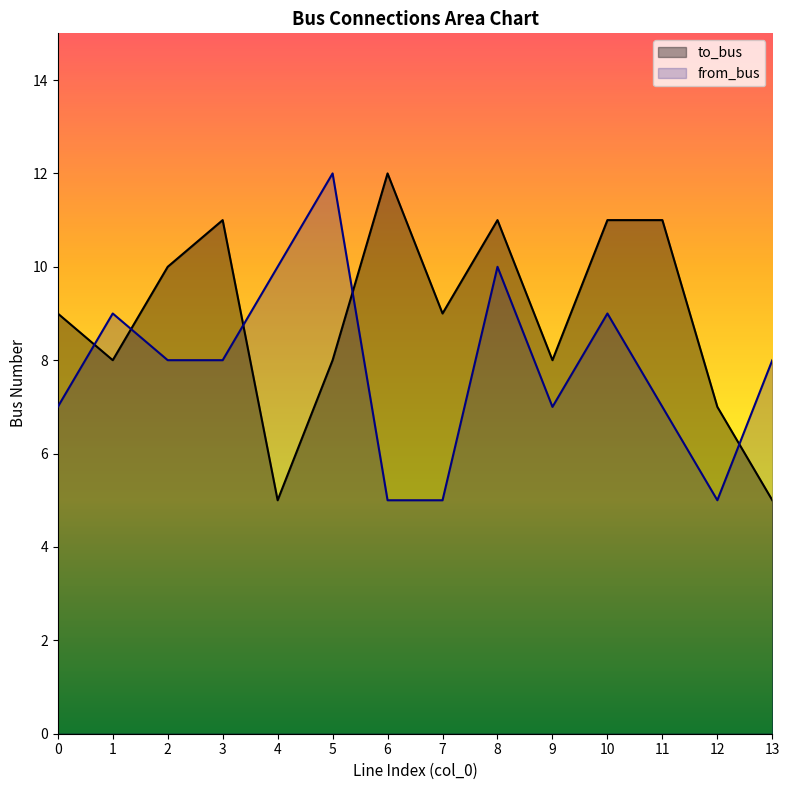

Where does the from_bus series first go above 8?

1